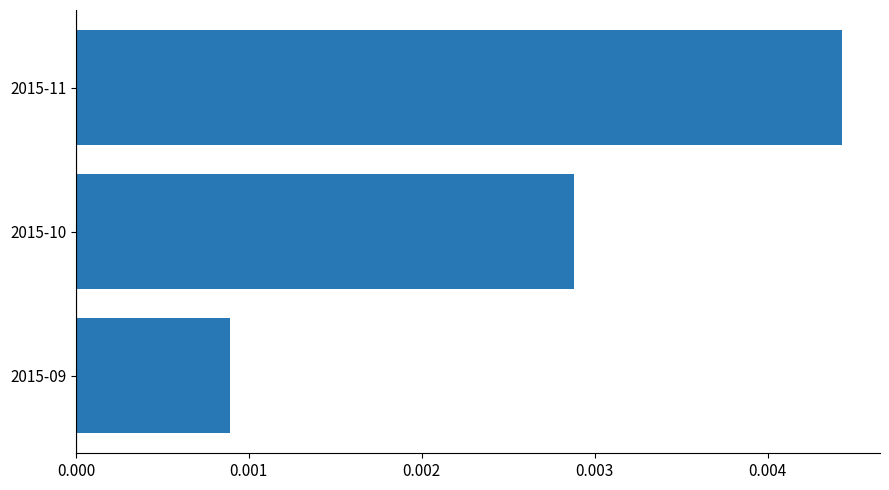

How many categories are shown in the chart?

3